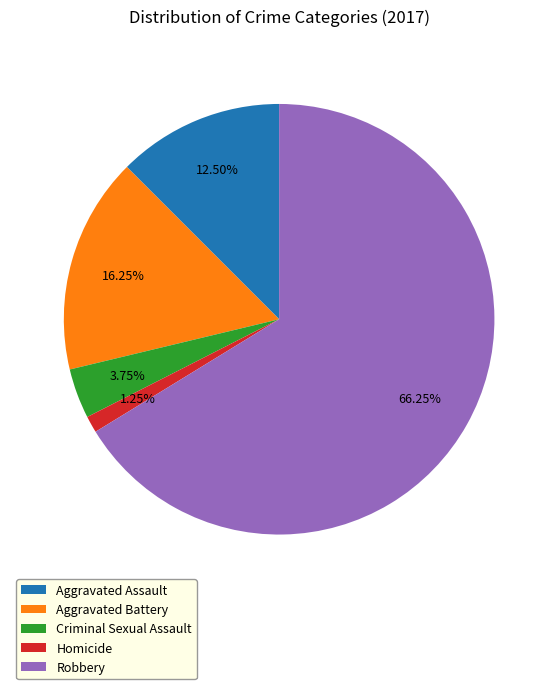

How many slices are in this pie chart?

5